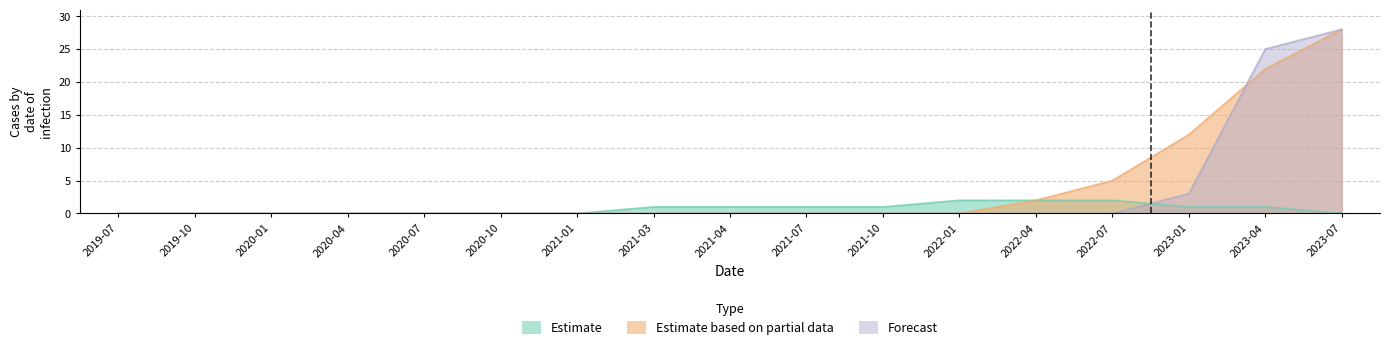

At which category is the sum across all series the highest?

2023-07